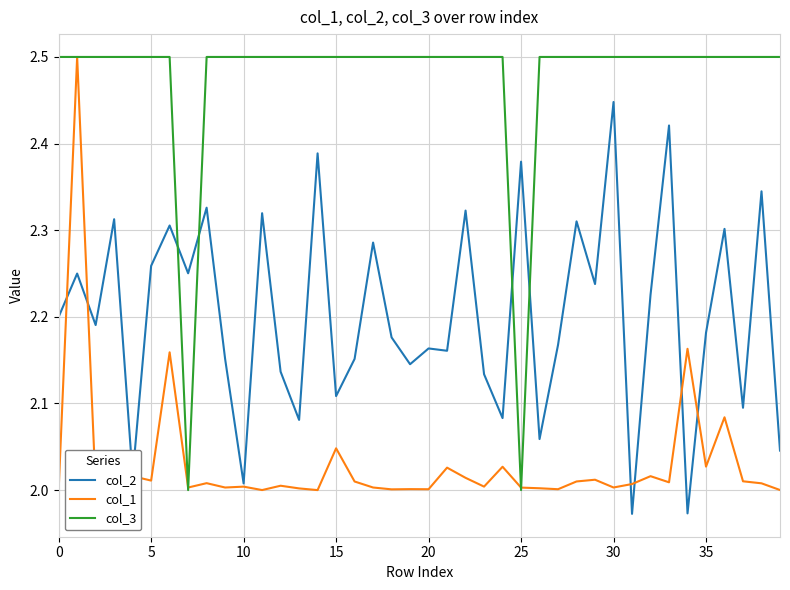

What is the highest value of the col_1 series?

2.5